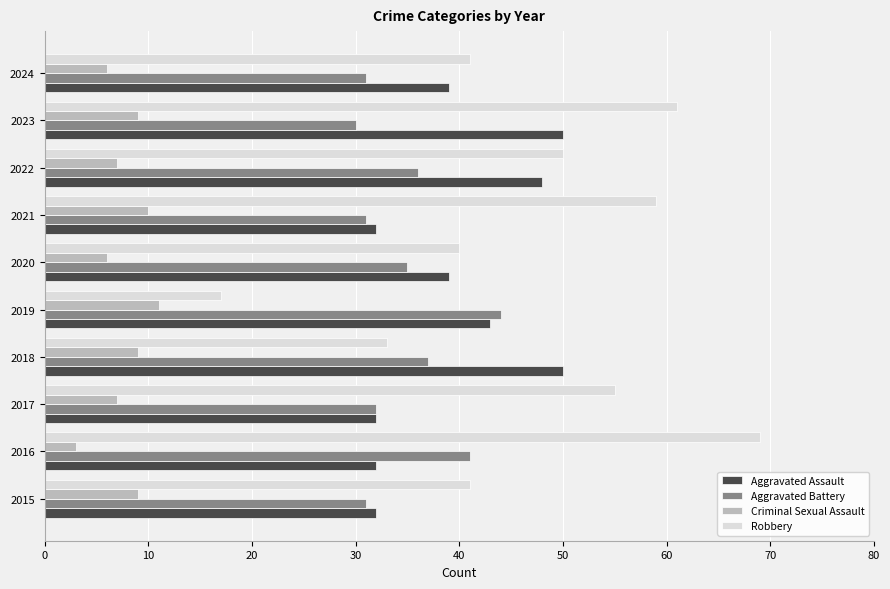

What is the difference between the maximum and minimum values in the Aggravated Battery series?

14